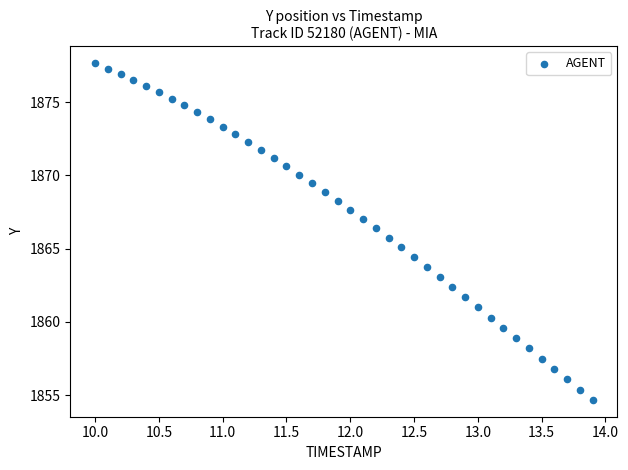

What is the range of Y values (max minus min)?

23.0